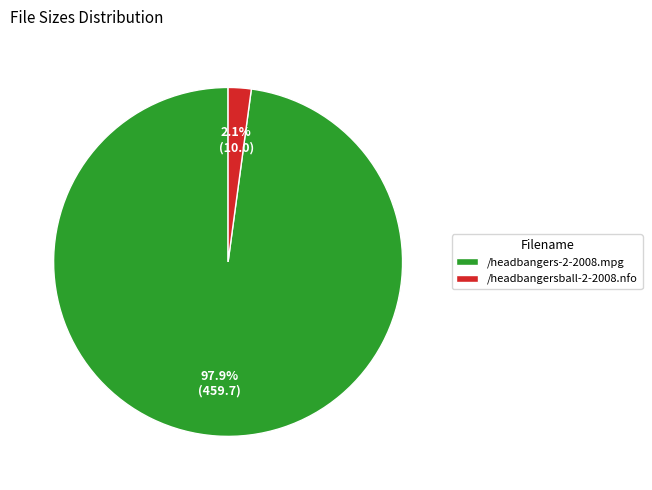

Is there any slice that represents more than half of the pie?

Yes